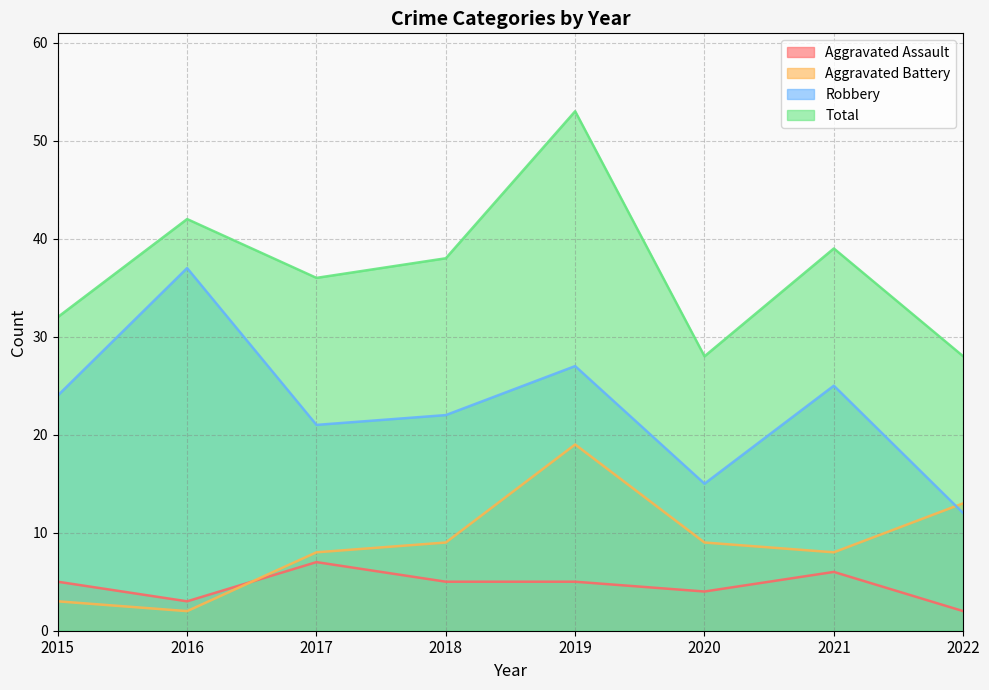

How many series are shown in this chart?

4